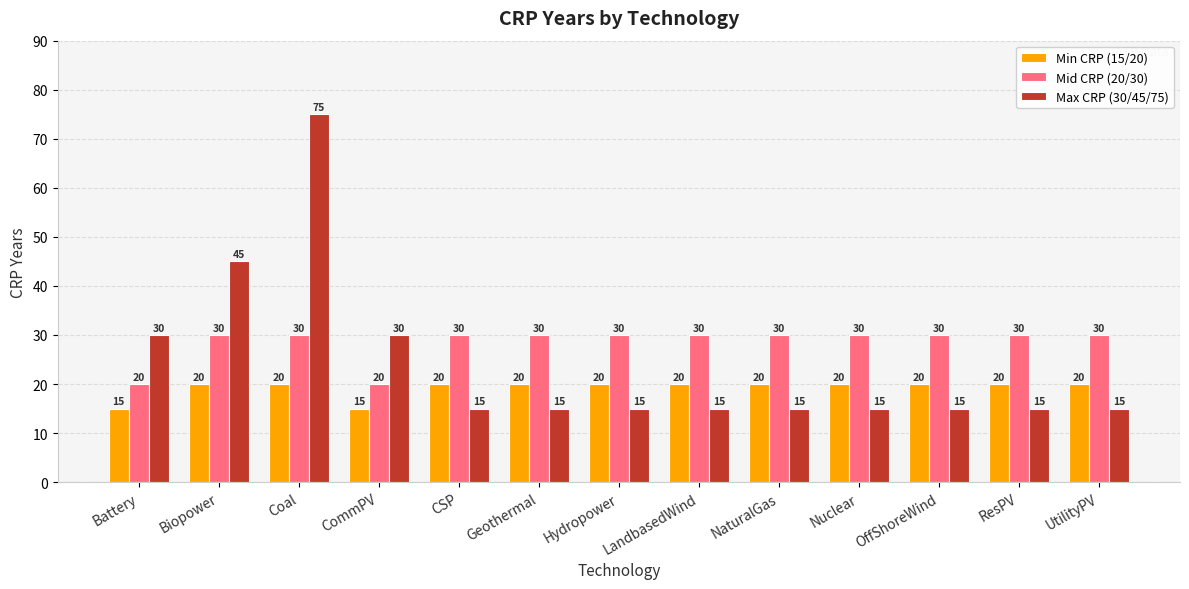

At Hydropower, list the series in order from largest to smallest.

Mid CRP (20/30), Min CRP (15/20), Max CRP (30/45/75)